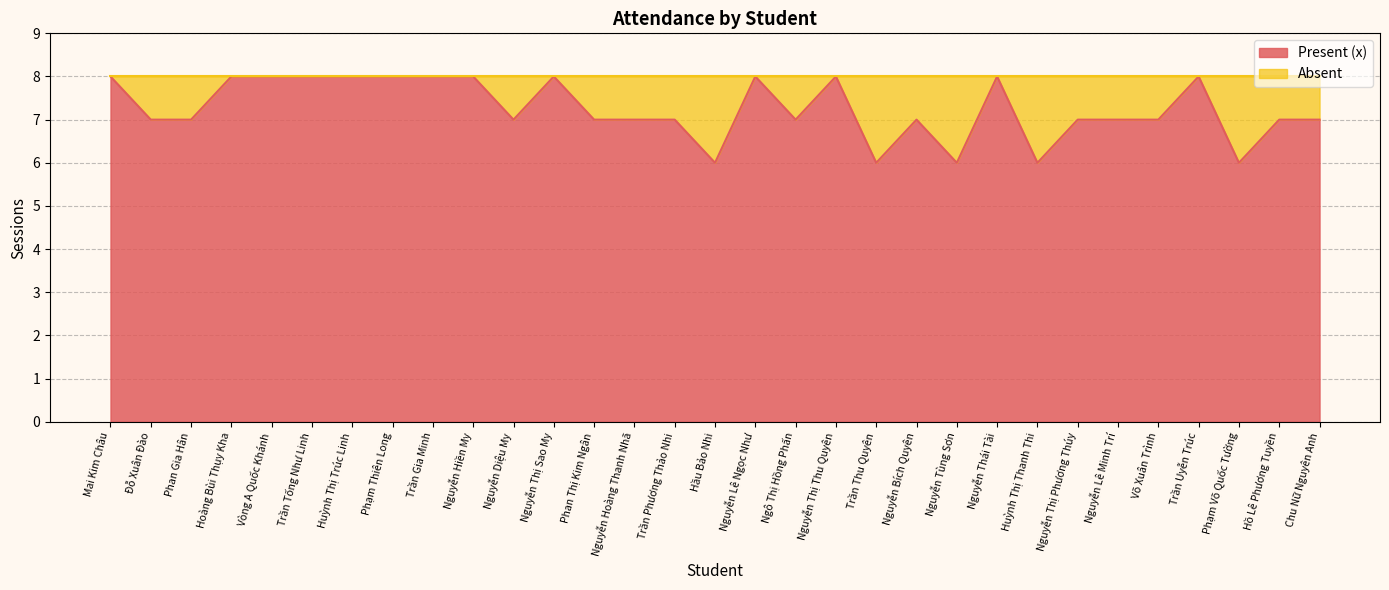

What is the average value?

7